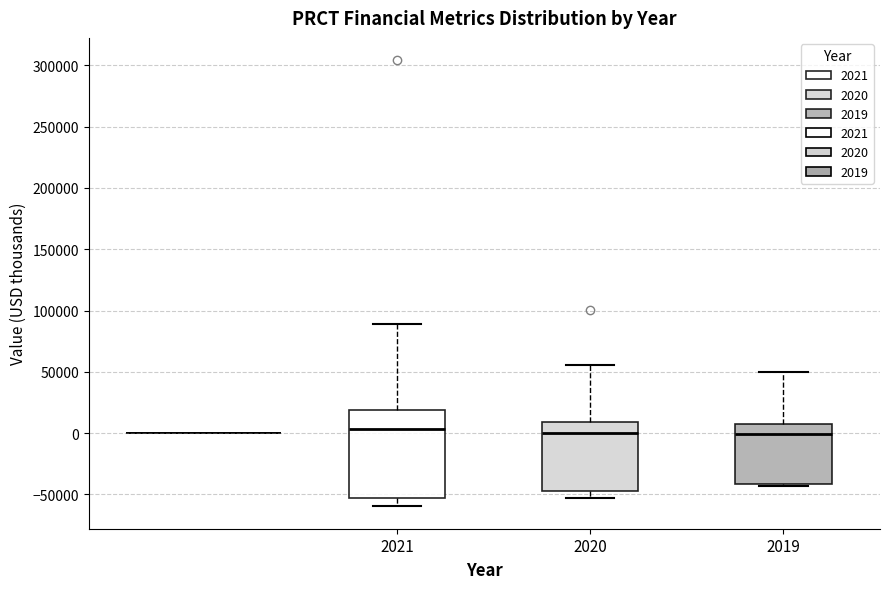

Reading left to right, transcribe this box plot: for each box, give where its median line is, the range the box spans, and where its two whiskers end, as read against the y-axis. The values are not printed on the chart, so give them approximately, as read against the axis.

2021: median 5000, box -55000 to 20000, whiskers -60000 to 90000
2020: median 0, box -45000 to 10000, whiskers -55000 to 55000
2019: median 0, box -40000 to 10000, whiskers -45000 to 50000